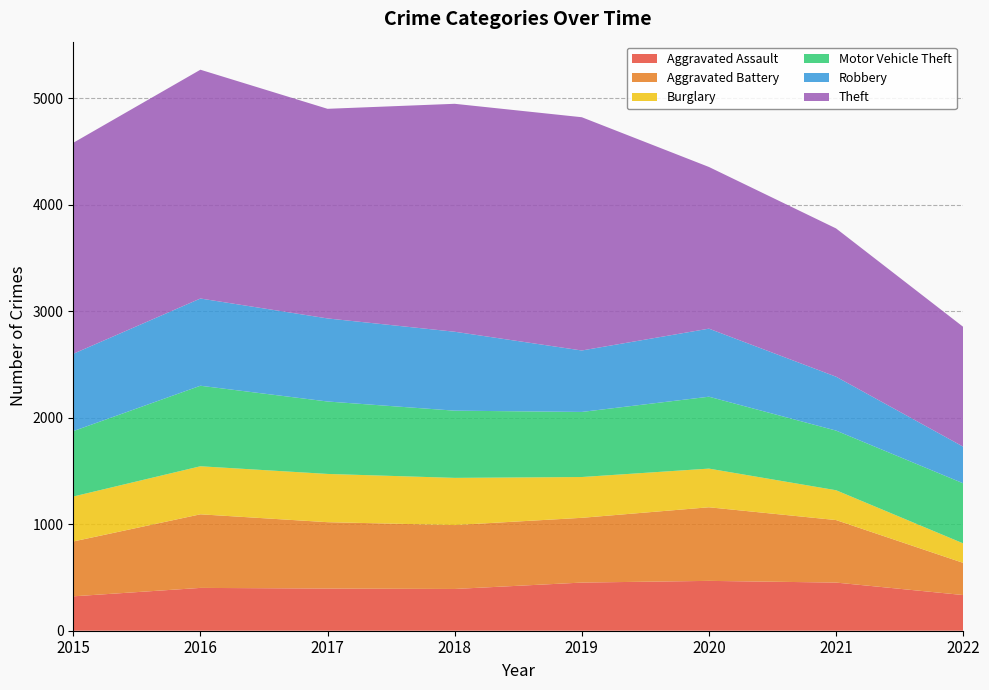

Reading right to left, transcribe all the data shown in this chart.

Aggravated Assault: 335	452	468	452	392	396	402	323
Aggravated Battery: 302	587	691	608	600	623	691	515
Burglary: 183	280	363	383	443	453	451	422
Motor Vehicle Theft: 564	560	675	611	631	680	756	614
Robbery: 344	506	639	577	741	780	819	726
Theft: 1125	1392	1518	2190	2140	1968	2148	1981